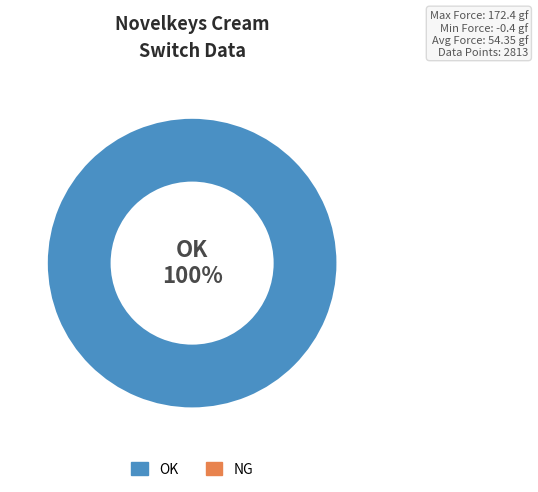

Does OK represent more than half of the total?

Yes